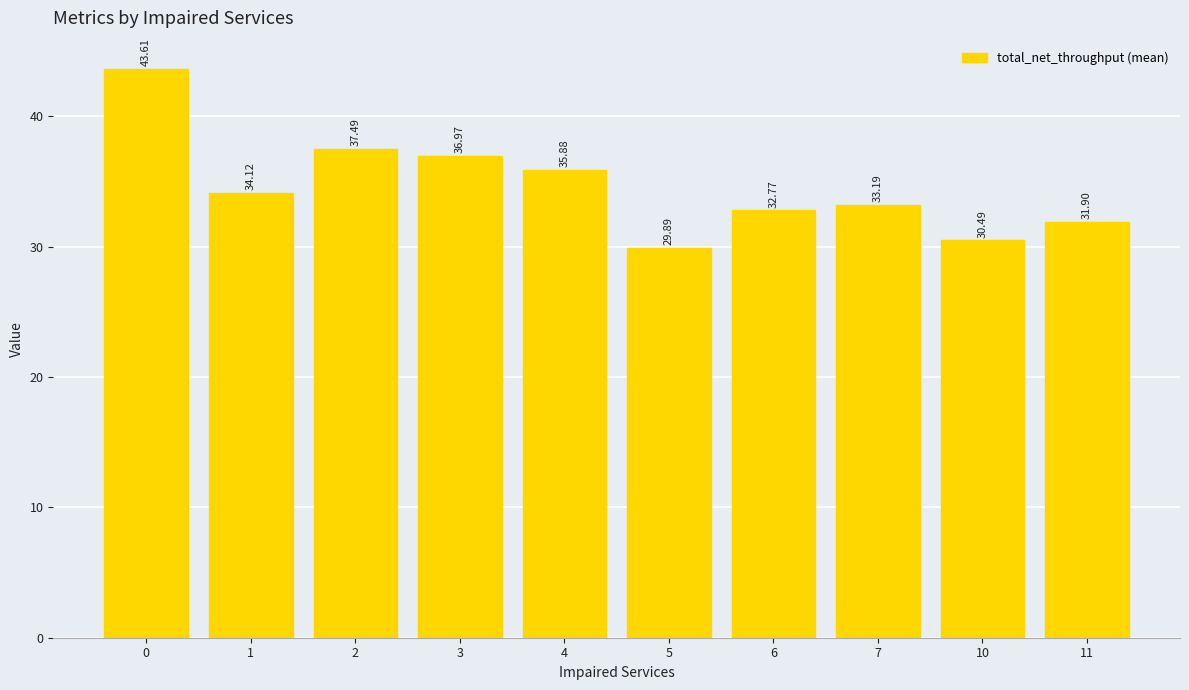

How many values are below 34?

5